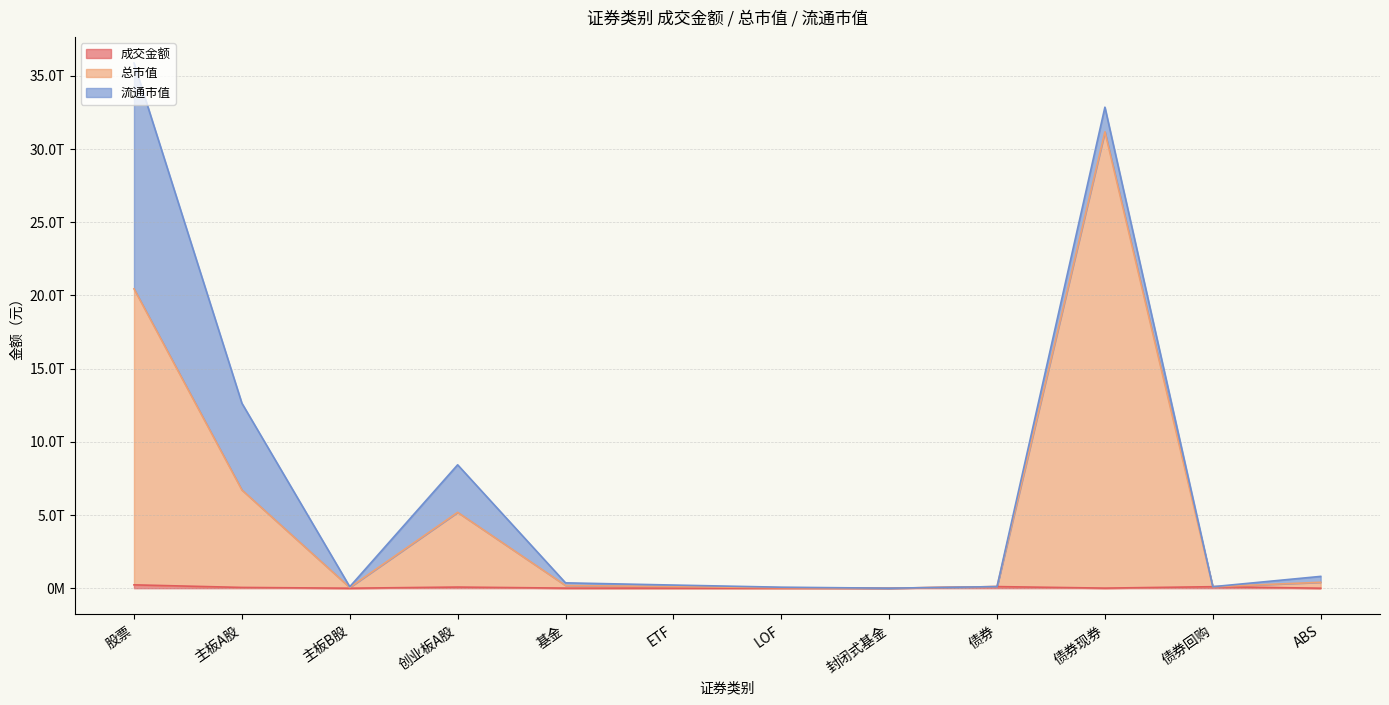

How many interior local peaks does the 总市值 series have?

2